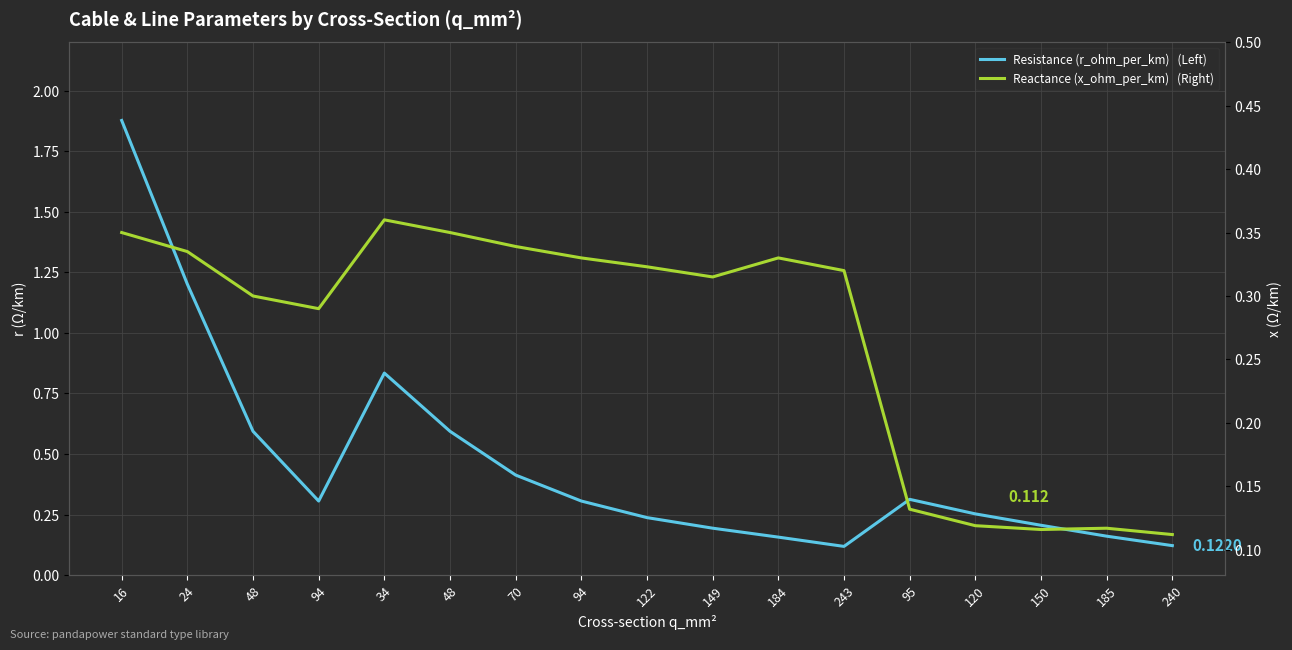

Reading left to right, what are all the values shown in this chart?

Resistance (r_ohm_per_km)   (Left): 1.9	1.2	0.6	0.3	0.8	0.6	0.4	0.3	0.2	0.2	0.2	0.1	0.3	0.3	0.2	0.2	0.1
Reactance (x_ohm_per_km)   (Right): 0.3	0.3	0.3	0.3	0.4	0.3	0.3	0.3	0.3	0.3	0.3	0.3	0.1	0.1	0.1	0.1	0.1